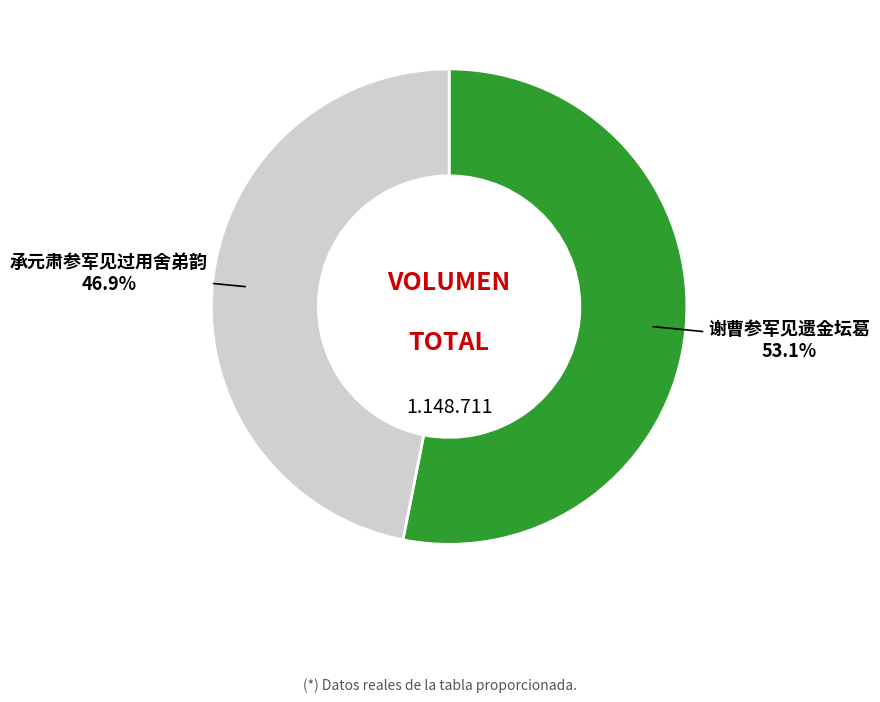

Does any single category account for the majority?

Yes